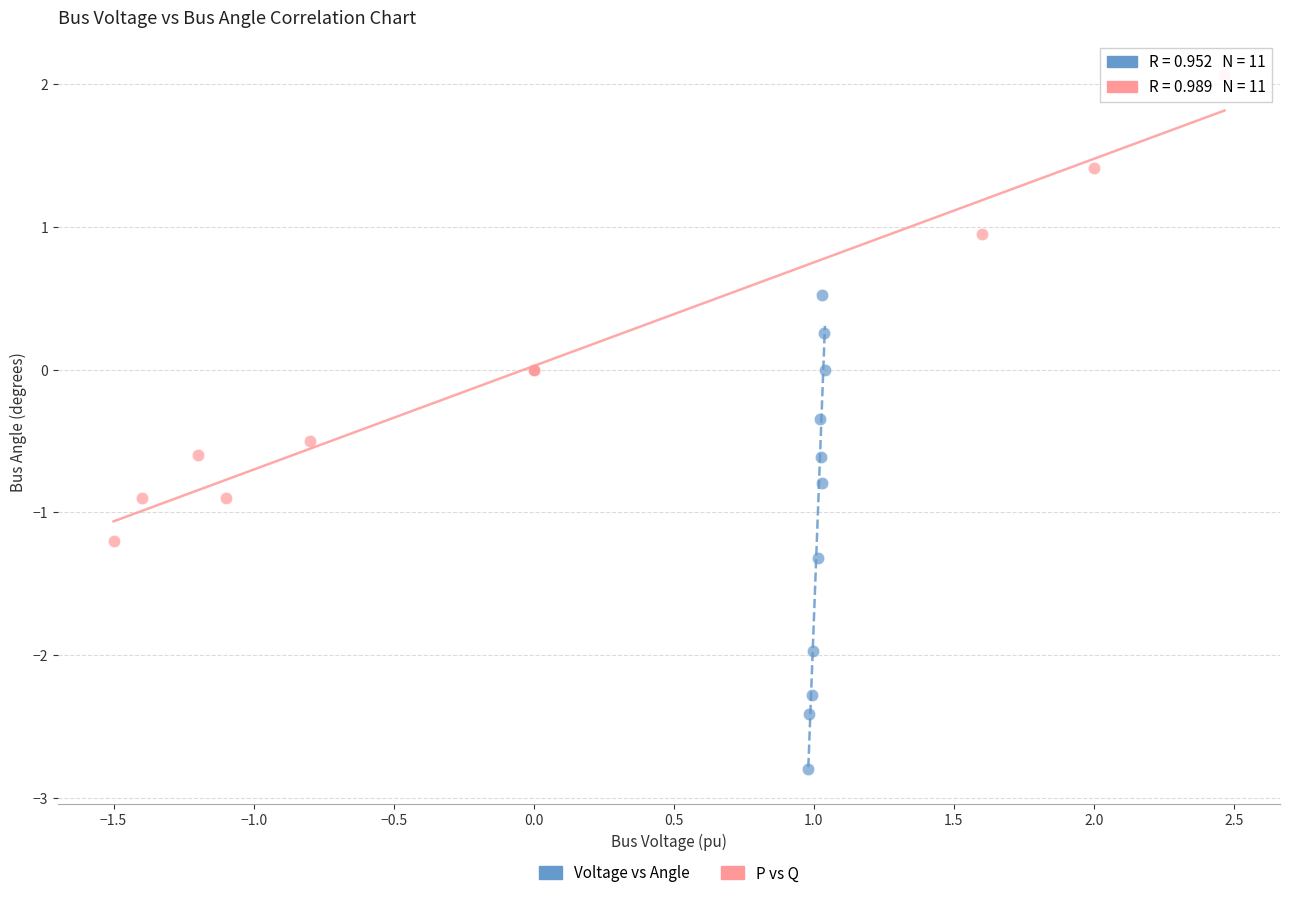

Which series reaches the maximum Y coordinate?

P vs Q